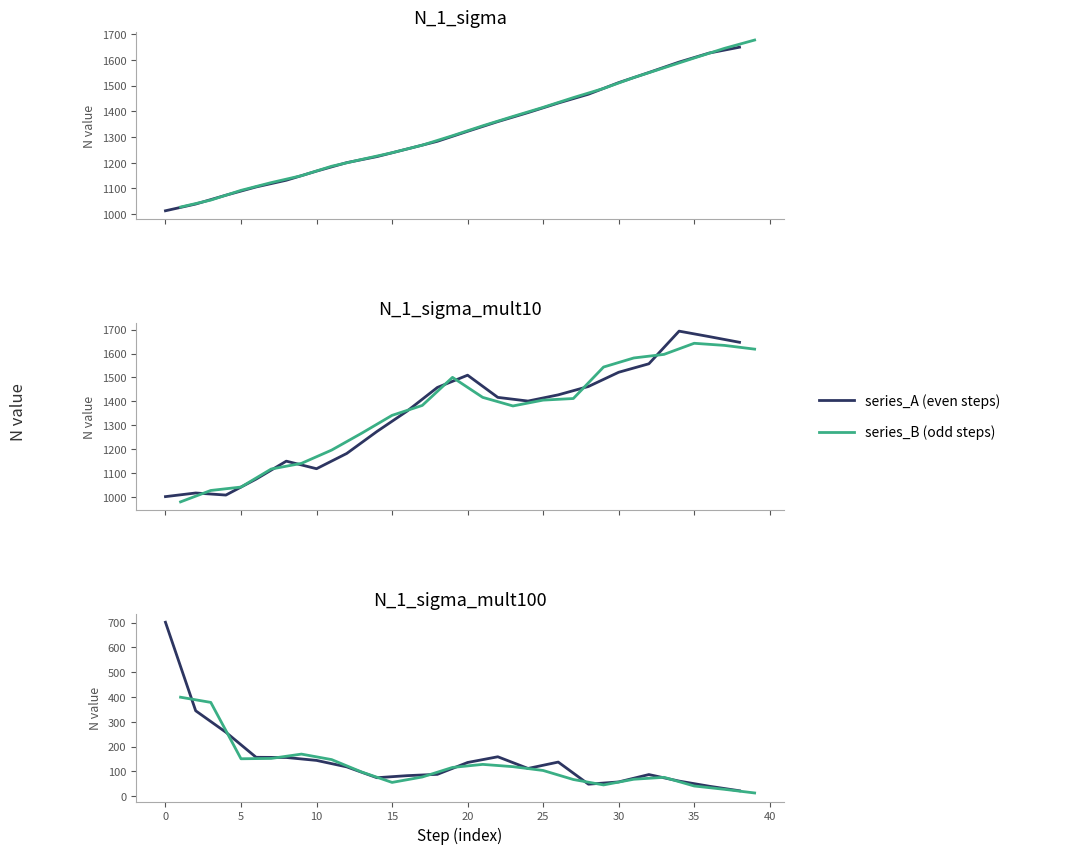

What is the minimum value shown in the chart?

12.7